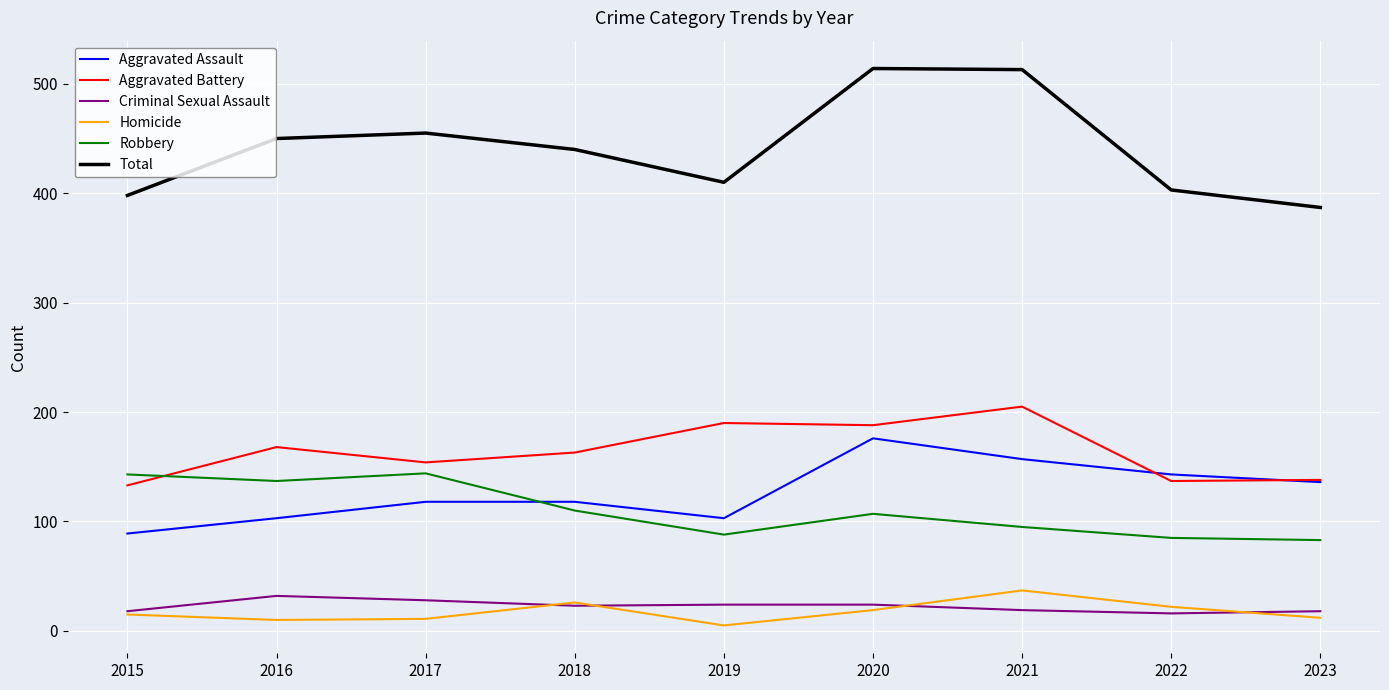

Where does the Total series first go above 440?

2016